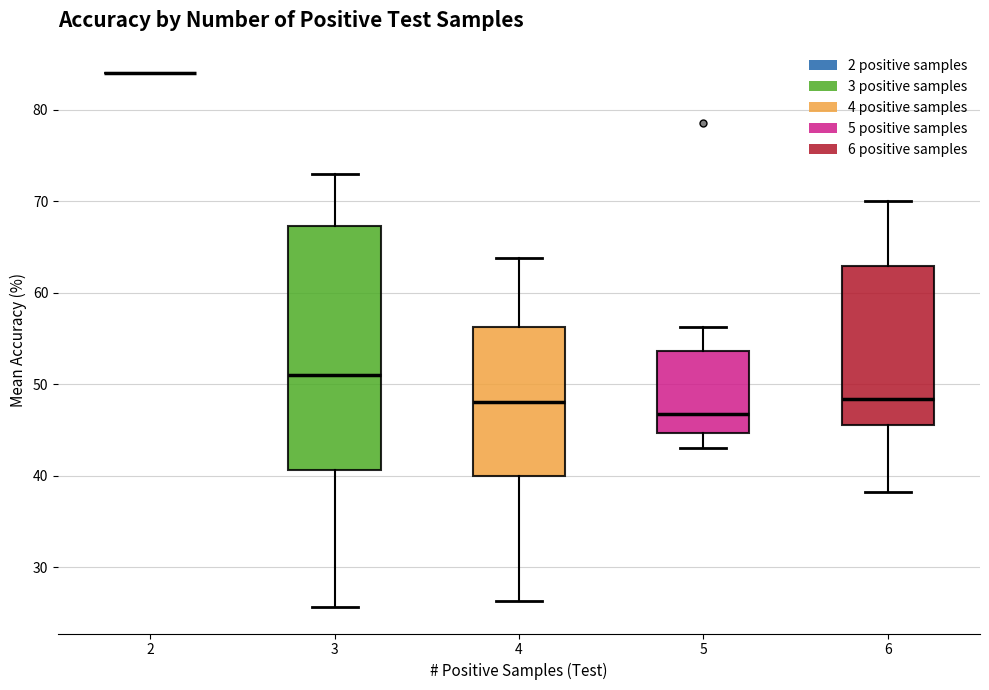

Where does the upper whisker of the box at x = 4 end on the y-axis? The values are not printed on the chart, so give them approximately, as read against the axis.

64